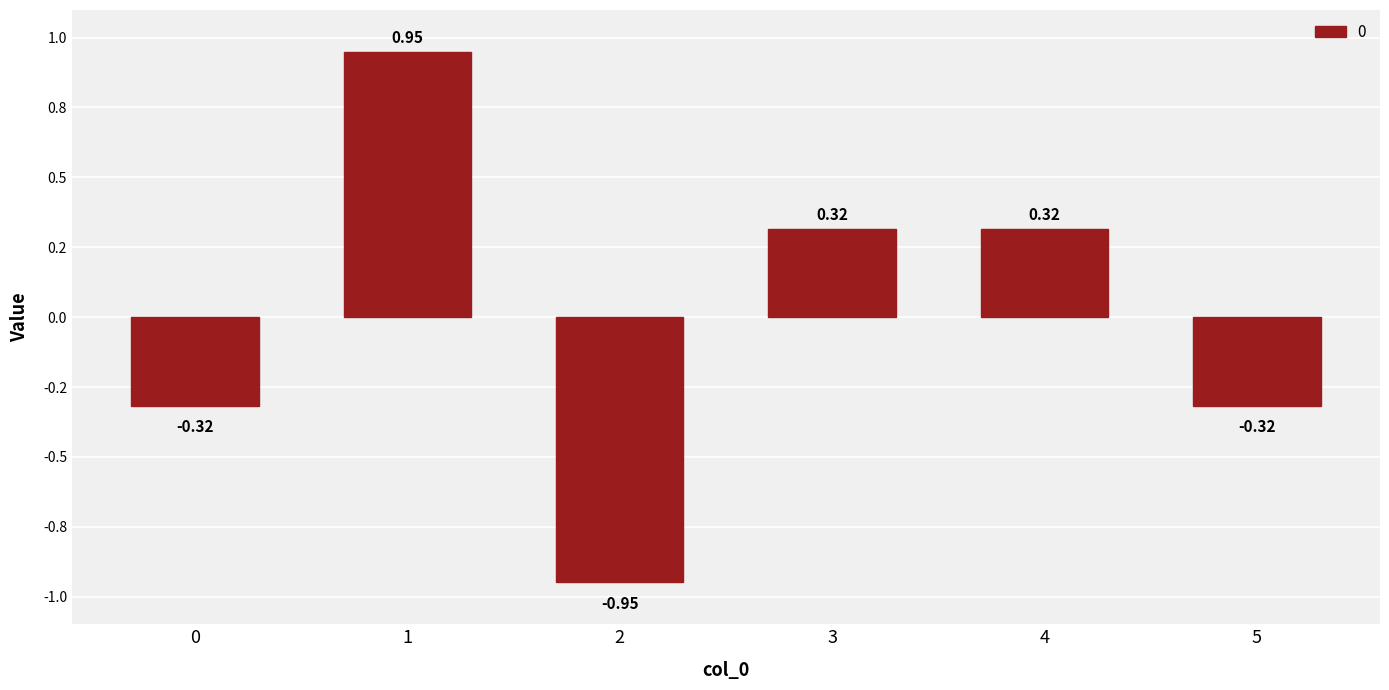

What is the value of the 5th bar from the left?

0.3